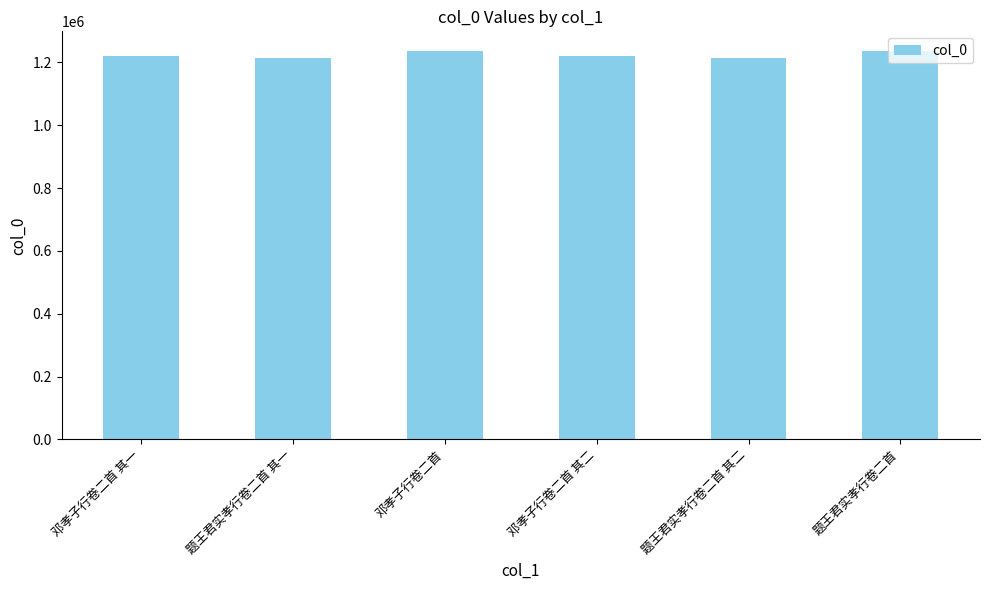

What is the sum of the values at 邓孝子行卷二首 and 题王君实孝行卷二首 其二?

2448991